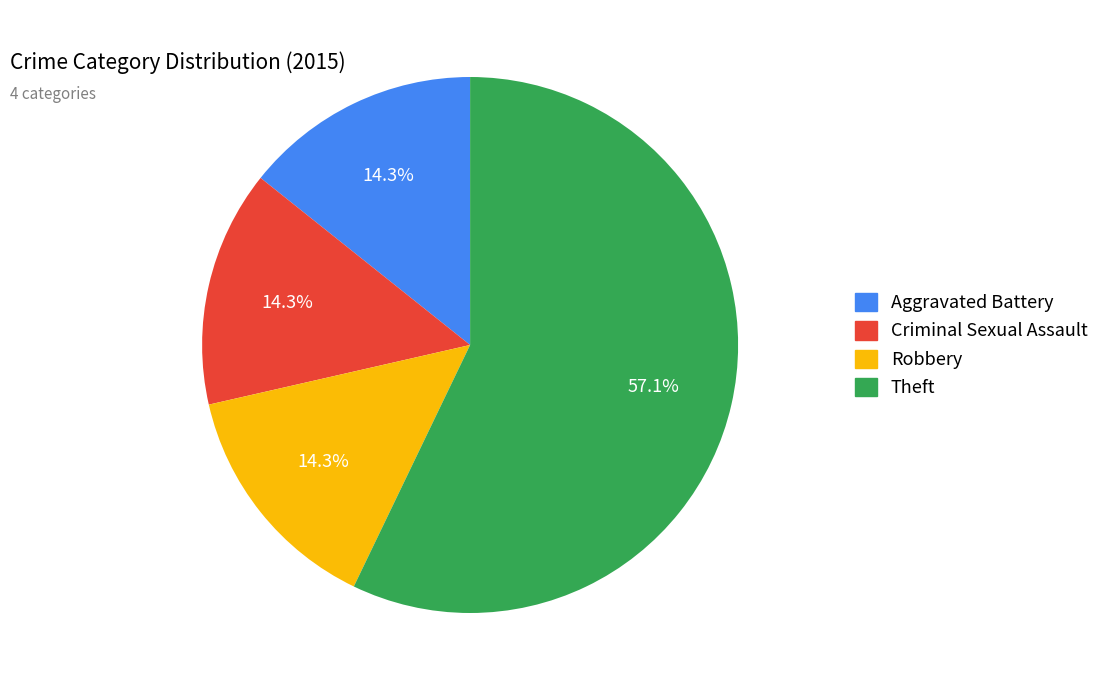

What percentage is the Robbery slice, to the nearest percent?

14%